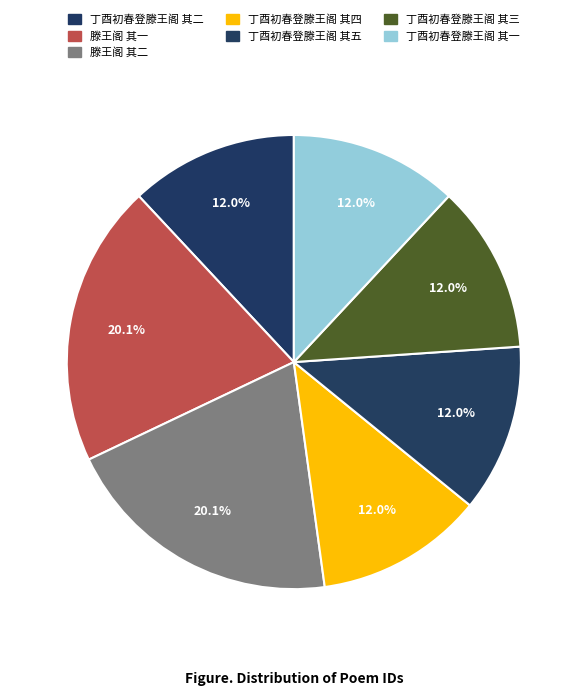

Which category has the biggest portion of the pie?

滕王阁 其二